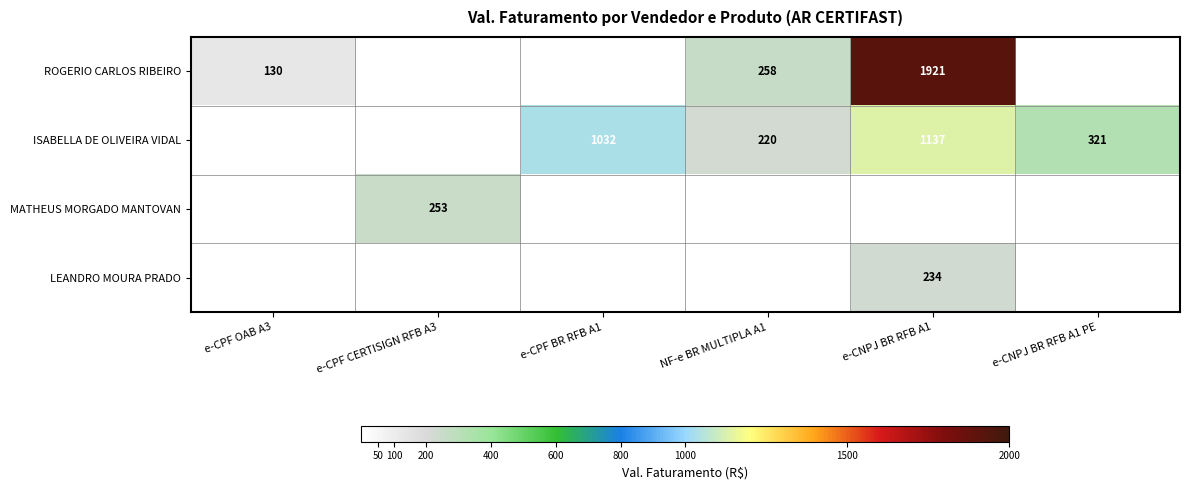

True or false: ISABELLA DE OLIVEIRA VIDAL has a value of 1591 at e-CNPJ BR RFB A1.

False